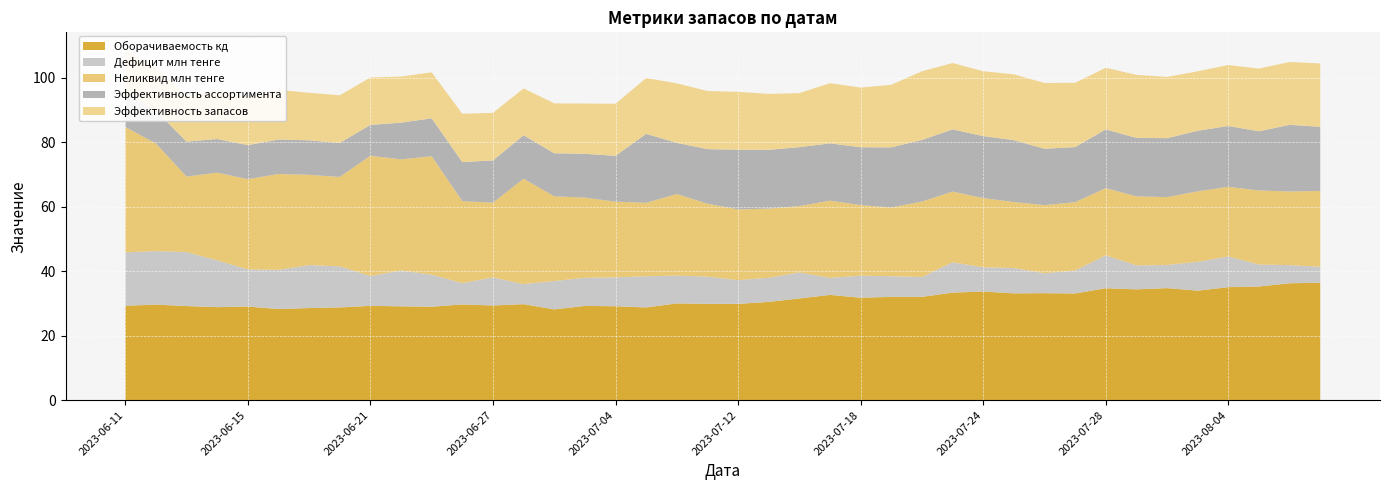

Reading left to right, what are all the values shown in this chart?

Оборачиваемость кд: 29.3	29.6	29.2	28.9	29.0	28.3	28.6	28.8	29.3	29.1	29.0	29.7	29.4	29.8	28.2	29.2	29.1	28.8	30.0	29.9	29.9	30.5	31.6	32.6	31.8	32.0	32.0	33.4	33.7	33.1	33.2	33.1	34.7	34.4	34.8	34.0	35.0	35.2	36.3	36.4
Дефицит млн тенге: 16.6	16.6	16.7	14.5	11.5	12.2	13.3	12.7	9.2	11.1	9.9	6.6	8.7	6.2	8.8	8.7	8.9	9.7	8.6	8.5	7.4	7.5	8.1	5.3	6.8	6.4	6.2	9.4	7.5	7.8	6.2	7.1	10.2	7.4	7.2	8.9	9.5	6.8	5.6	5.0
Неликвид млн тенге: 38.9	33.4	23.4	27.2	28.0	29.7	28.0	27.7	37.3	34.5	36.7	25.4	23.2	32.7	26.3	24.9	23.5	22.8	25.3	22.6	21.9	21.4	20.6	24.0	21.9	21.3	23.4	21.9	21.5	20.5	21.1	21.2	20.8	21.4	21.1	21.9	21.6	23.0	22.9	23.5
Эффективность ассортимента: 10.4	10.2	10.8	10.4	10.6	10.7	10.7	10.5	9.6	11.4	11.8	12.1	13.1	13.5	13.3	13.6	14.2	21.4	15.9	16.9	18.5	18.2	18.3	17.8	17.9	18.6	19.1	19.3	19.2	19.2	17.5	17.1	18.2	18.1	18.3	18.8	18.9	18.4	20.7	19.9
Эффективность запасов: 13.5	13.5	14.2	15.2	15.3	15.4	14.8	14.8	14.7	14.3	14.3	15.0	14.8	14.5	15.5	15.6	16.1	17.3	18.4	18.0	18.0	17.4	16.8	18.7	18.5	19.4	21.3	20.6	20.1	20.4	20.4	19.9	19.1	19.6	19.0	18.4	18.9	19.4	19.5	19.6